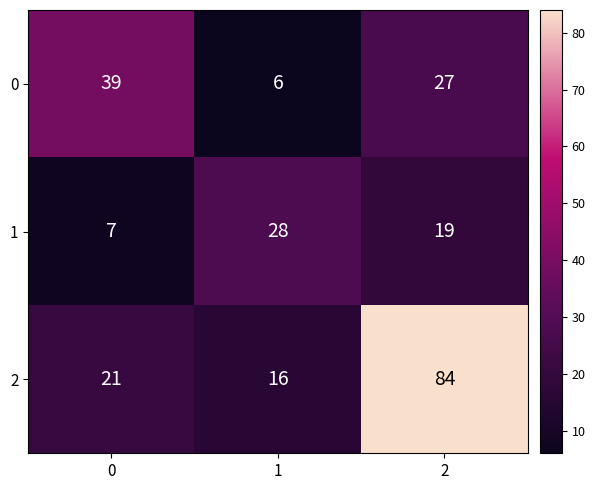

Which series has the largest total across all categories?

2